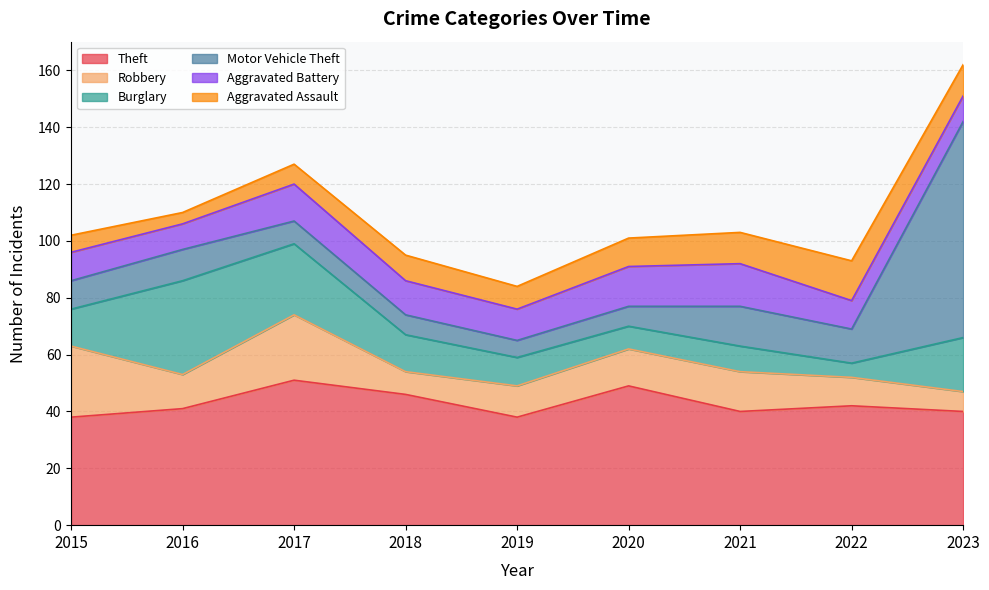

Between 2020 and 2023, which series saw the biggest shift?

Motor Vehicle Theft